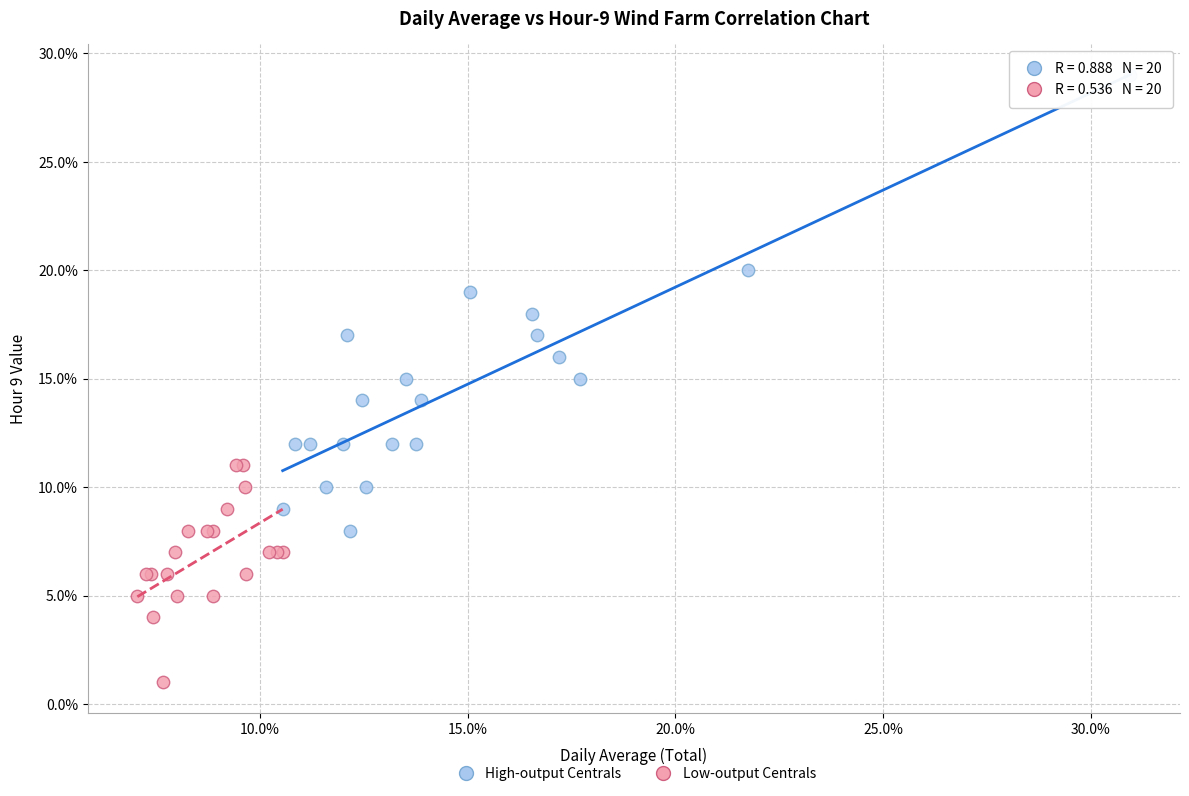

Which series contains the highest Y value?

High-output Centrals